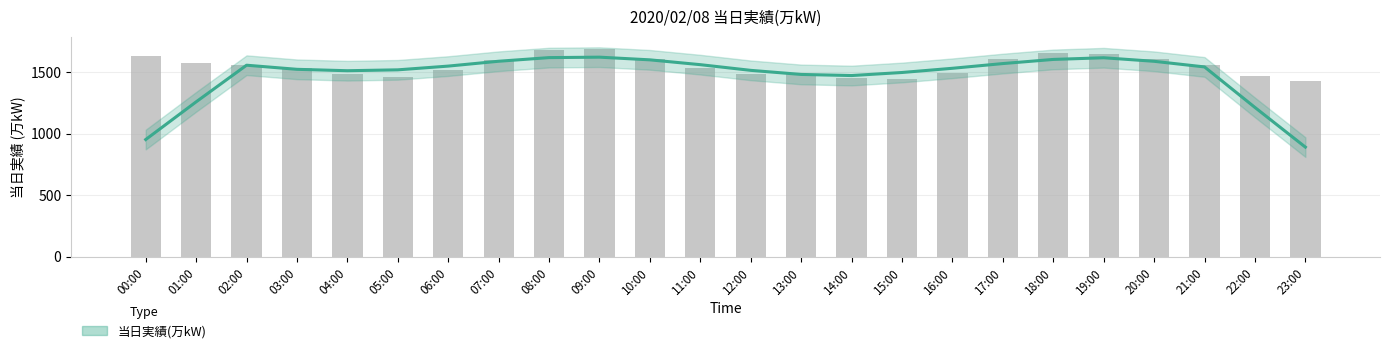

How many bars are there in total?

24